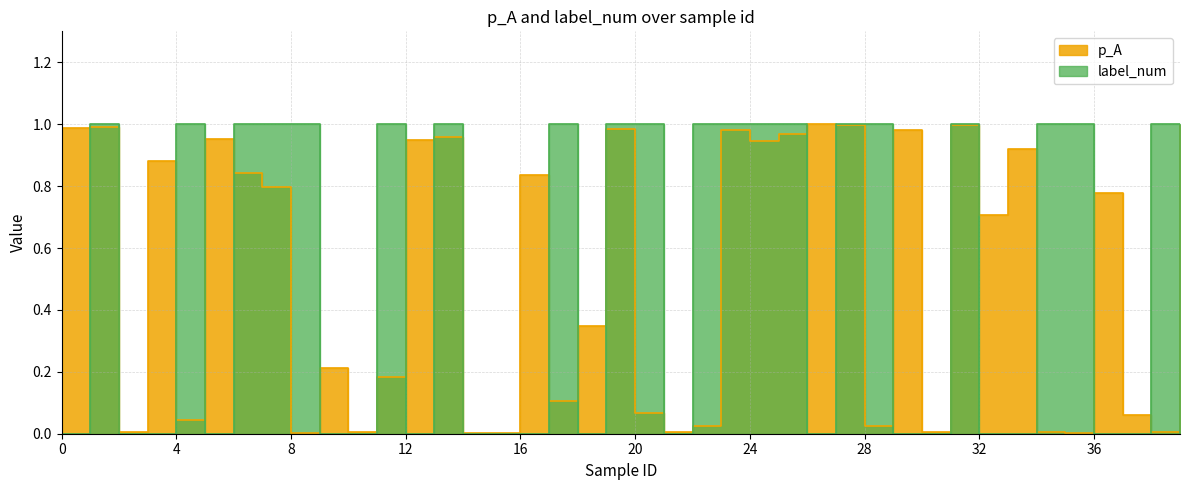

Does the chart display data point markers on the line(s)?

No